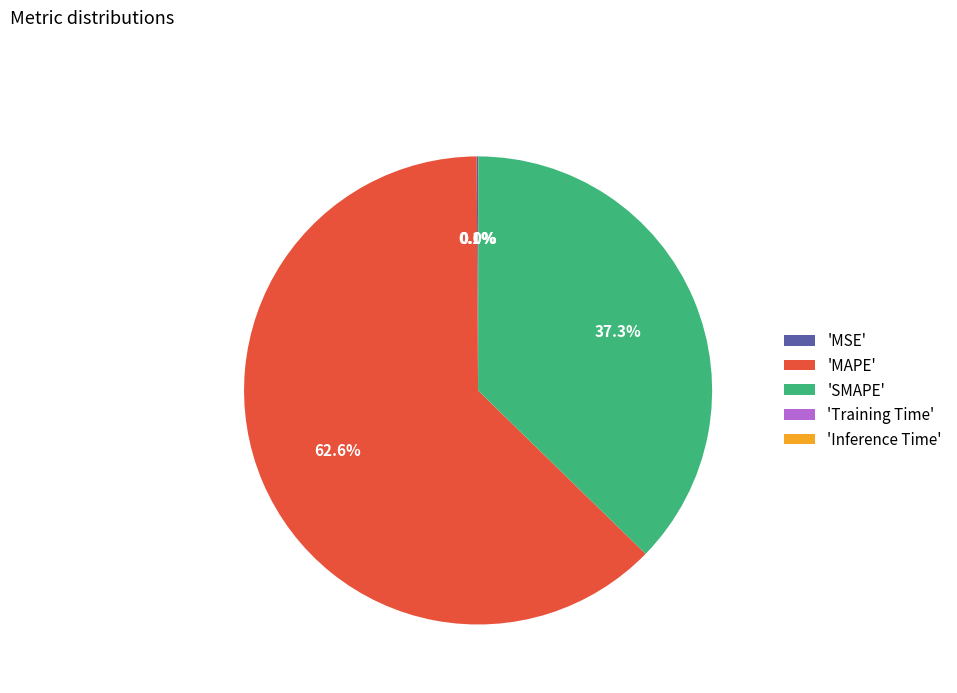

What percentage do 'SMAPE' and 'MAPE' together represent?

99.9%